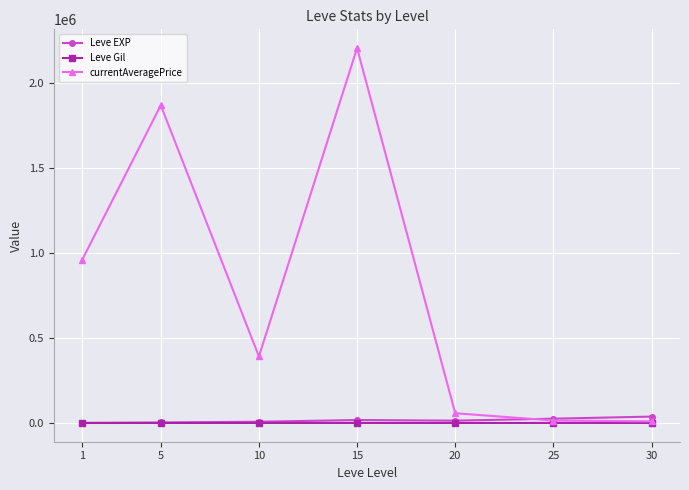

What is the value of the Leve Gil point at the 2nd from the left?

149.3